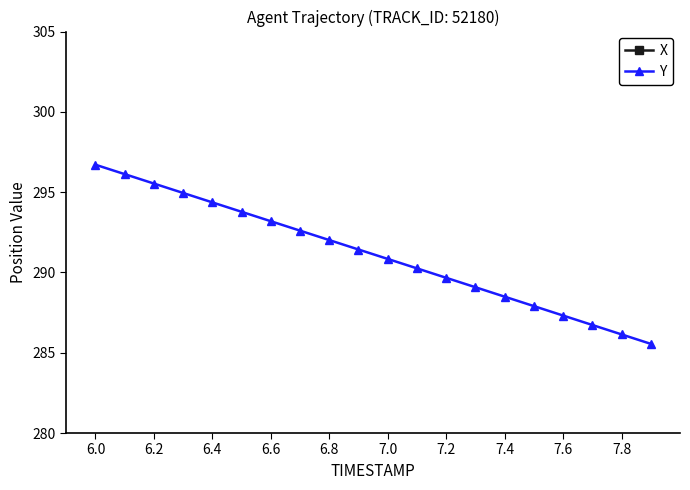

What is the highest value of the Y series?

296.7